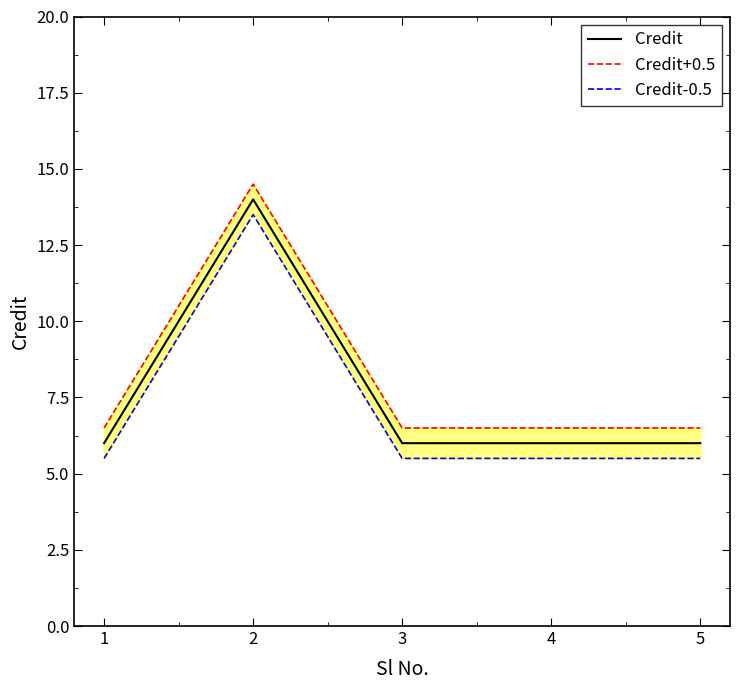

List the series in order of their overall mean, lowest first.

Credit-0.5, Credit, Credit+0.5